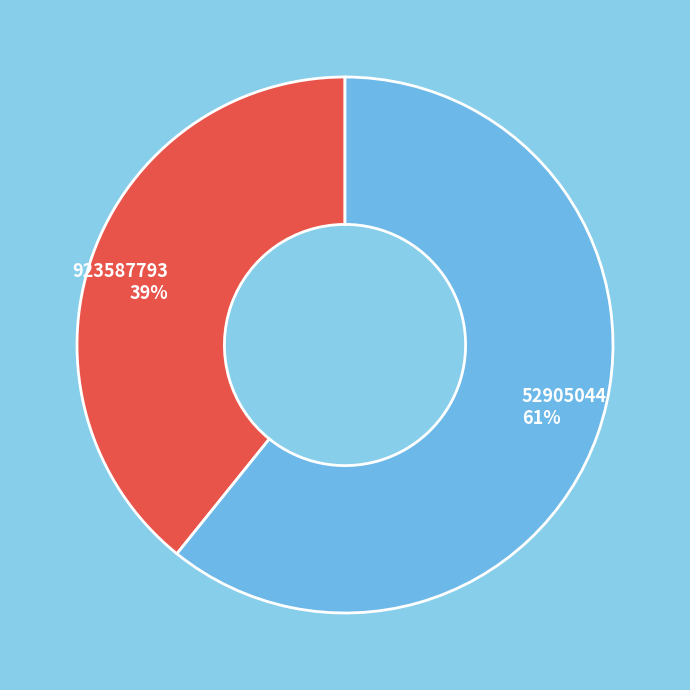

Rank the categories by value from lowest to highest.

923587793, 52905044